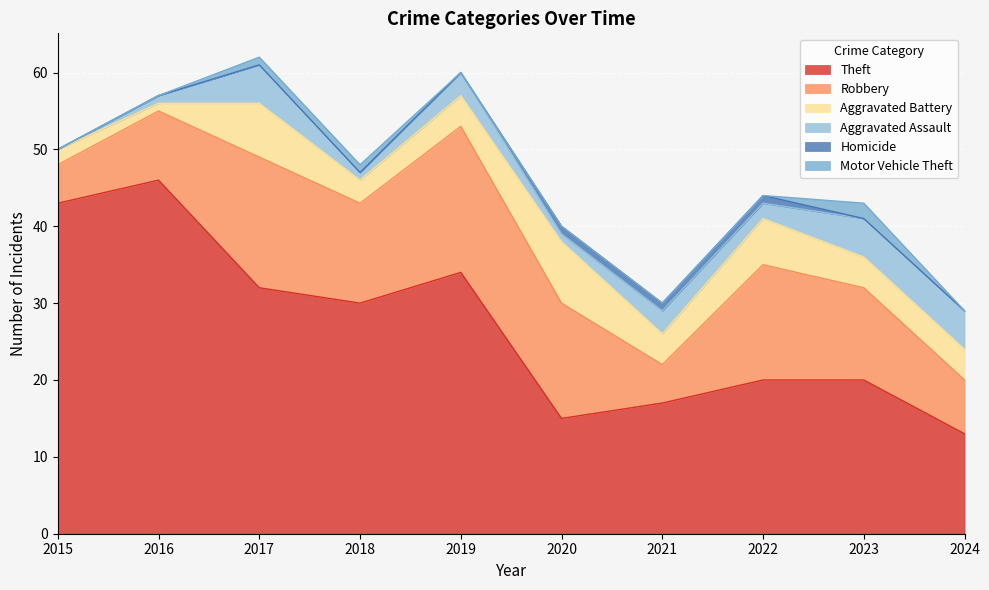

Rank the categories by Motor Vehicle Theft value from lowest to highest.

2015, 2016, 2019, 2020, 2021, 2022, 2024, 2017, 2018, 2023